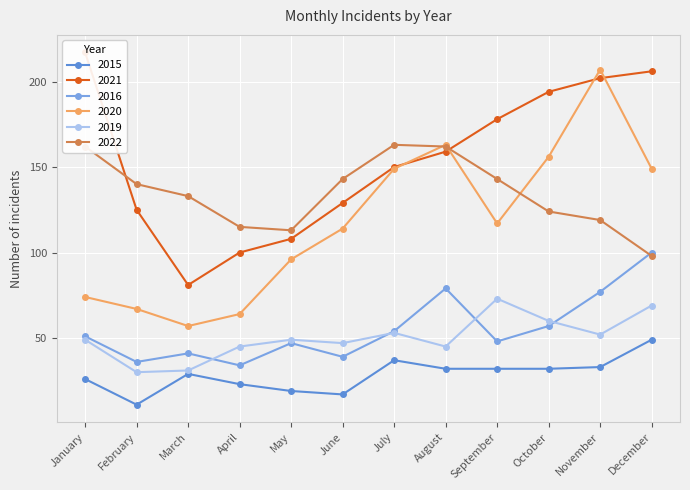

True or false: 2020 and 2019 cross at least once.

False